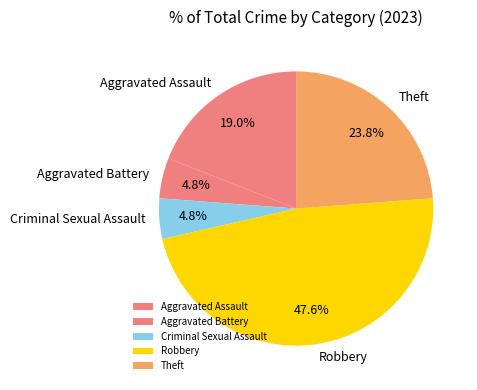

What is the largest slice in the pie chart?

Robbery